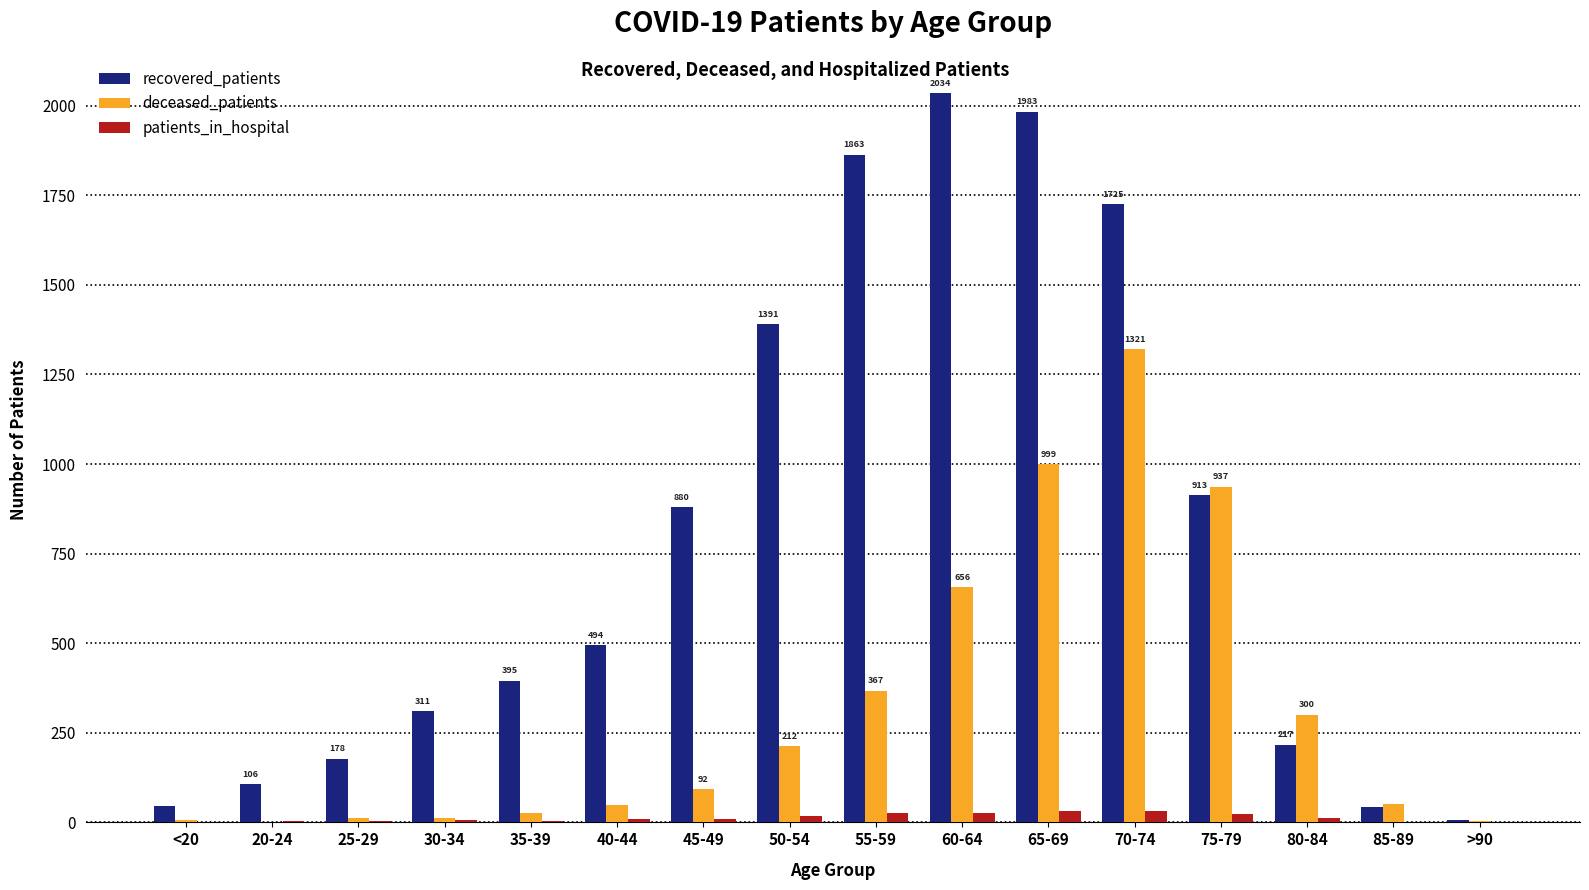

Is the value of recovered_patients at 45-49 greater than the value of deceased_patients at 60-64?

Yes